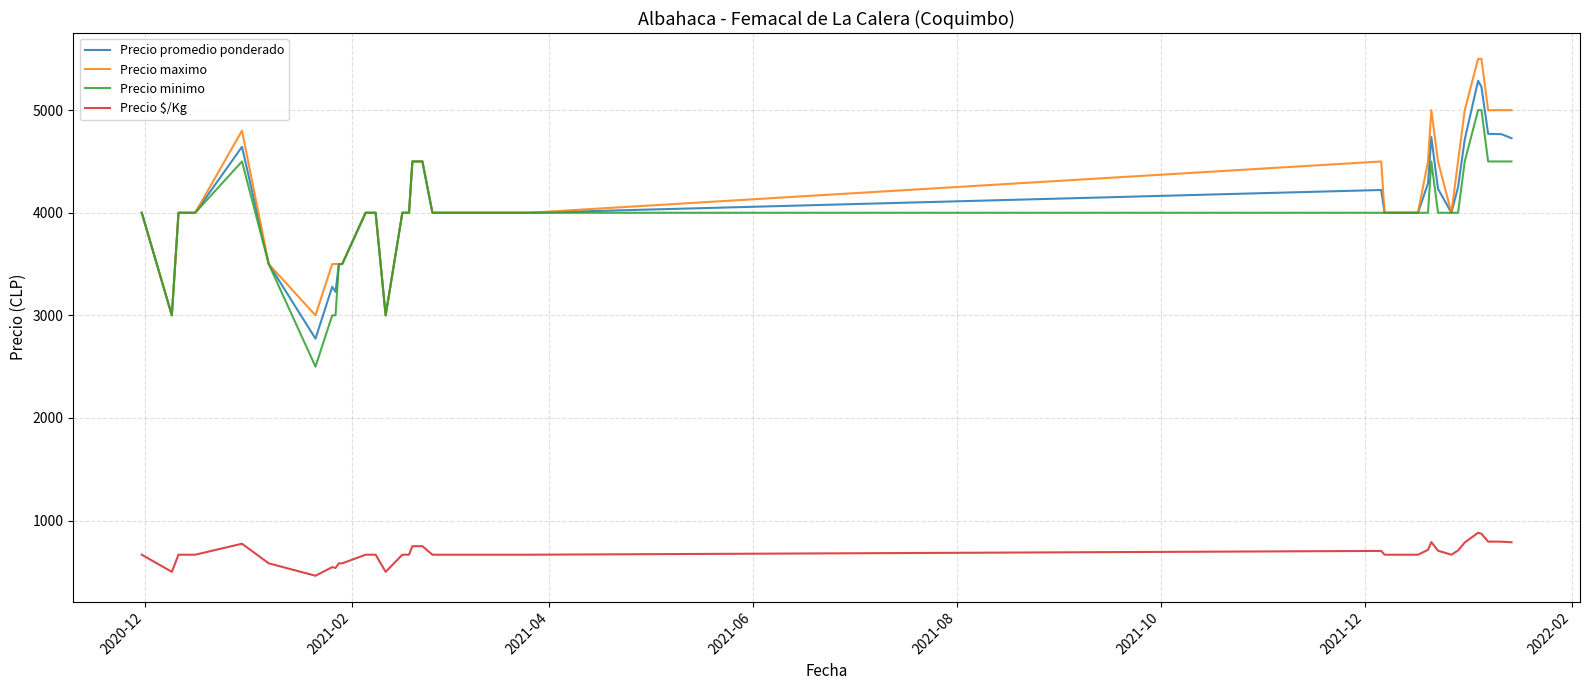

True or false: Precio $/Kg and Precio maximo intersect in this chart.

False